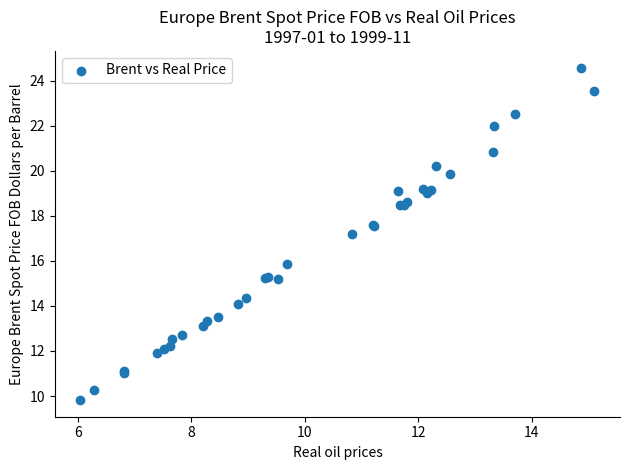

What Y value in the scatter plot is closest to 17?

17.2